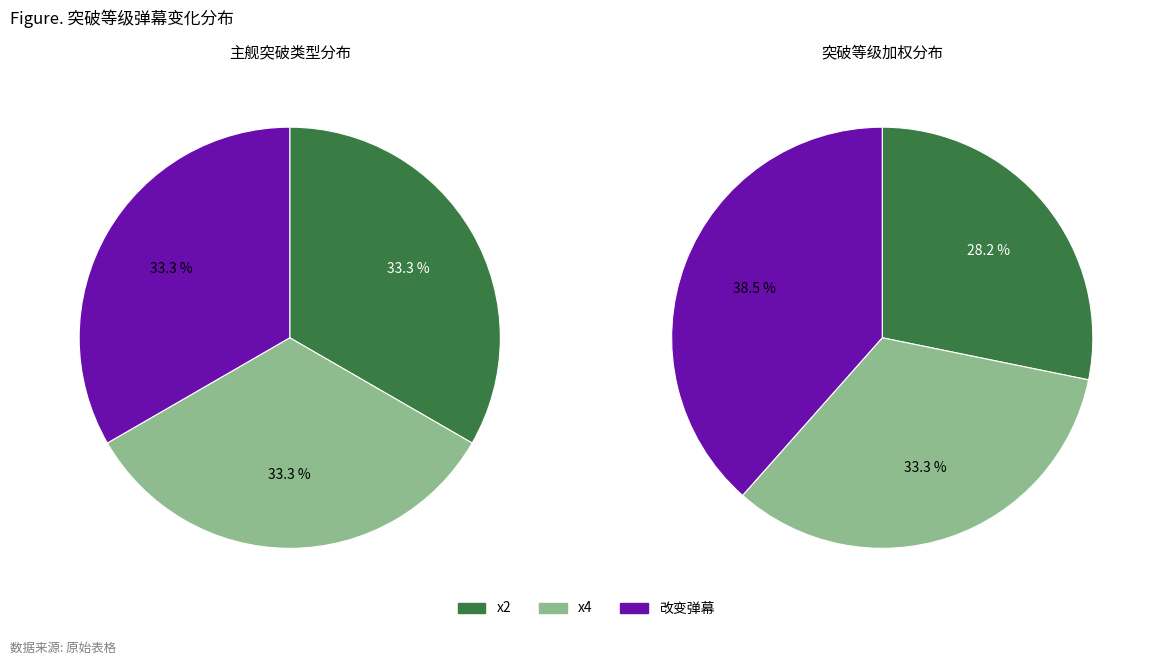

Is it true that 改变弹幕 is 19% of the pie?

False